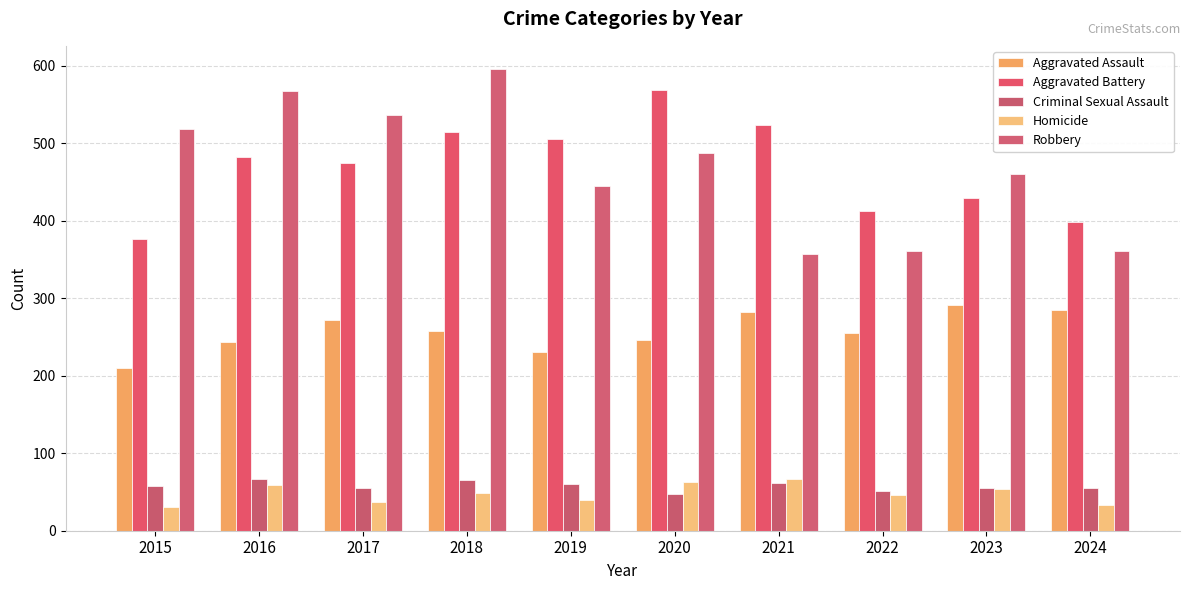

How many groups of bars are there?

10